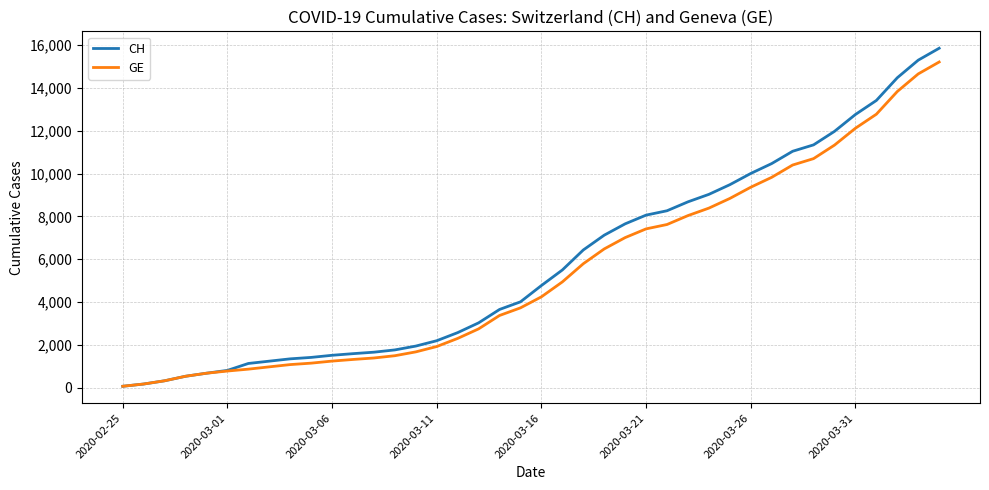

What is the highest value of the CH series?

15850